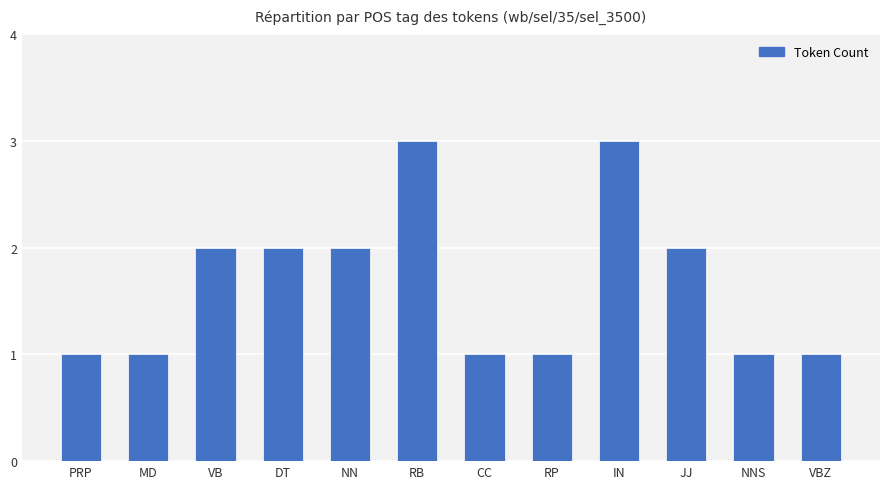

The chart shows a value of 0 at DT. True or false?

False